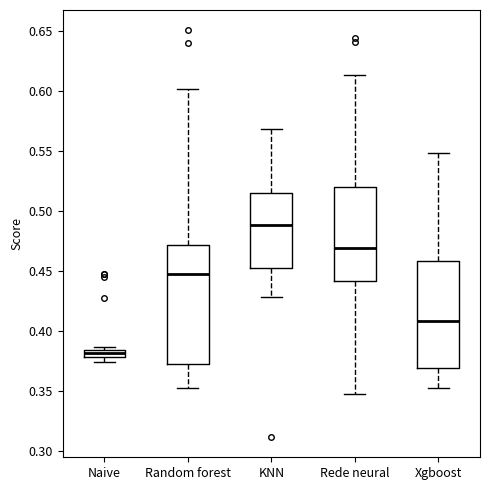

Which box is the tallest, from its lower edge to its upper edge?

Random forest